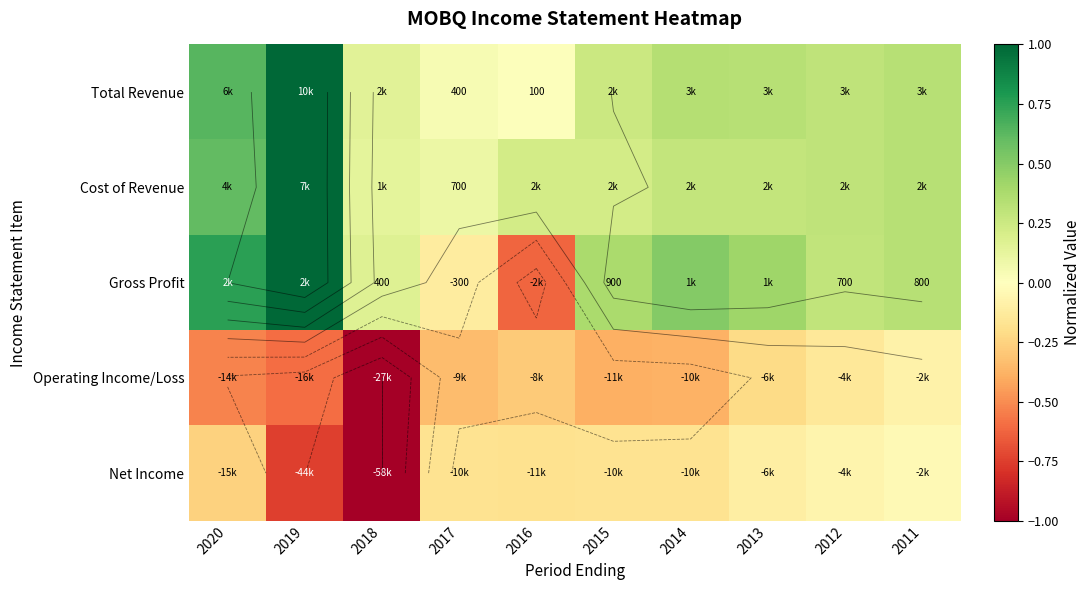

List the series in order of their peak value, highest first.

Total Revenue, Cost of Revenue, Gross Profit, Net Income, Operating Income/Loss